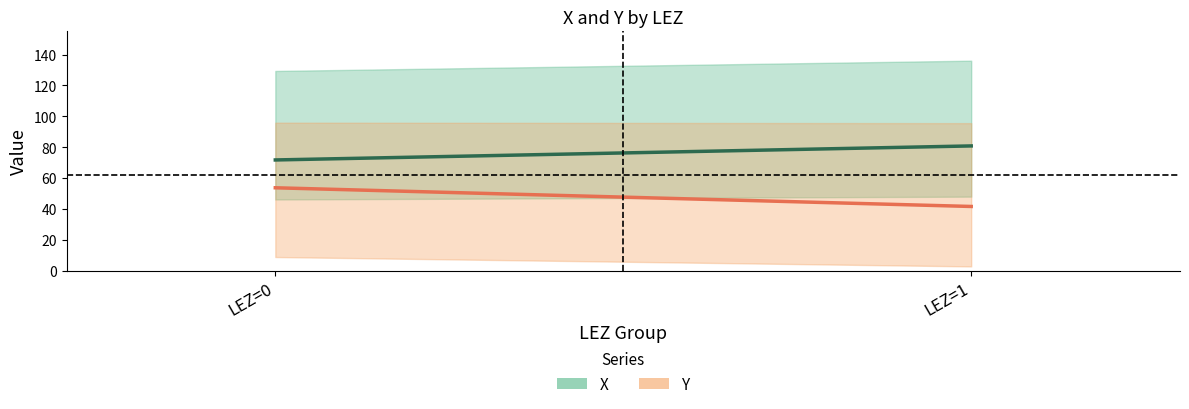

True or false: X has a value of 41.8 at LEZ=0.

False